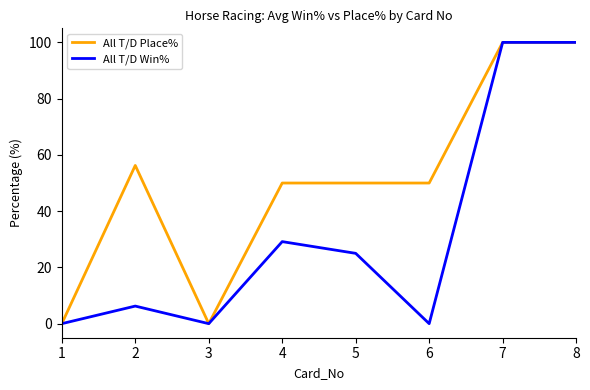

What is the difference between the second highest and second lowest values in the All T/D Win% series?

100.0